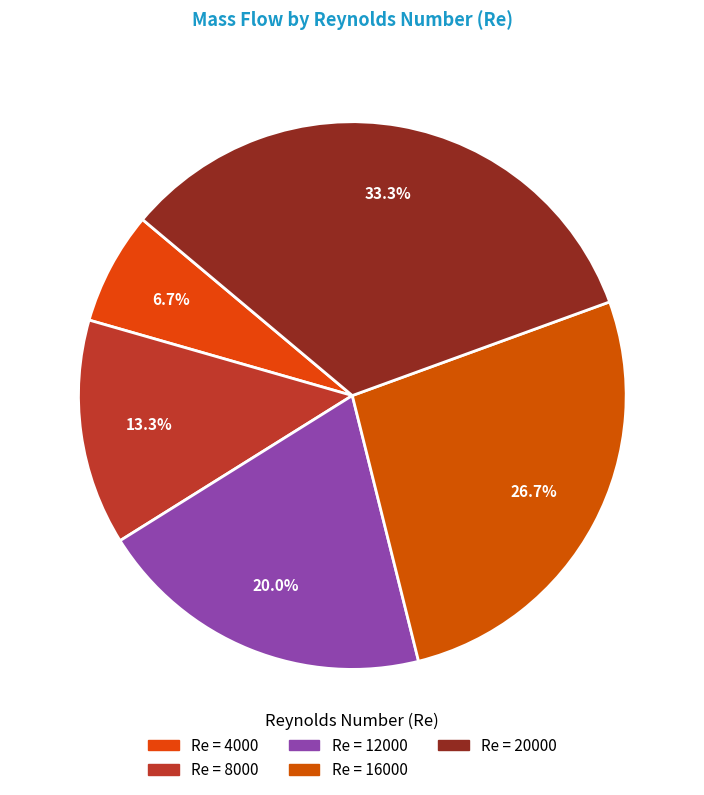

How many slices are in this pie chart?

5